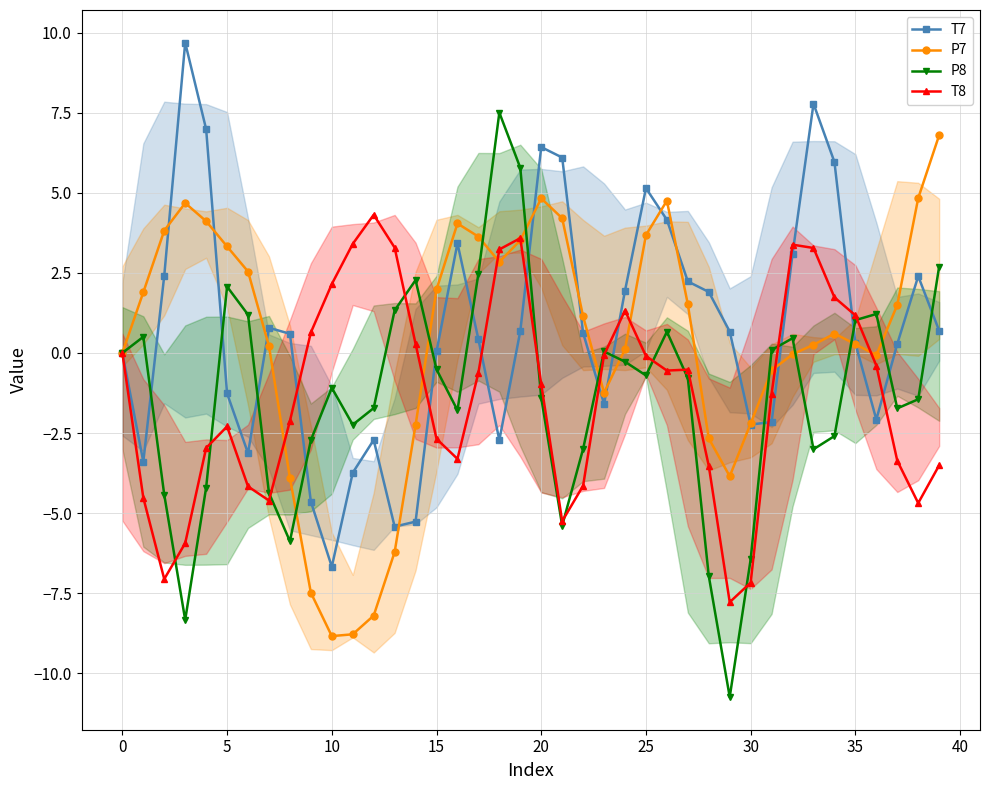

Which series has the widest spread of values?

P8